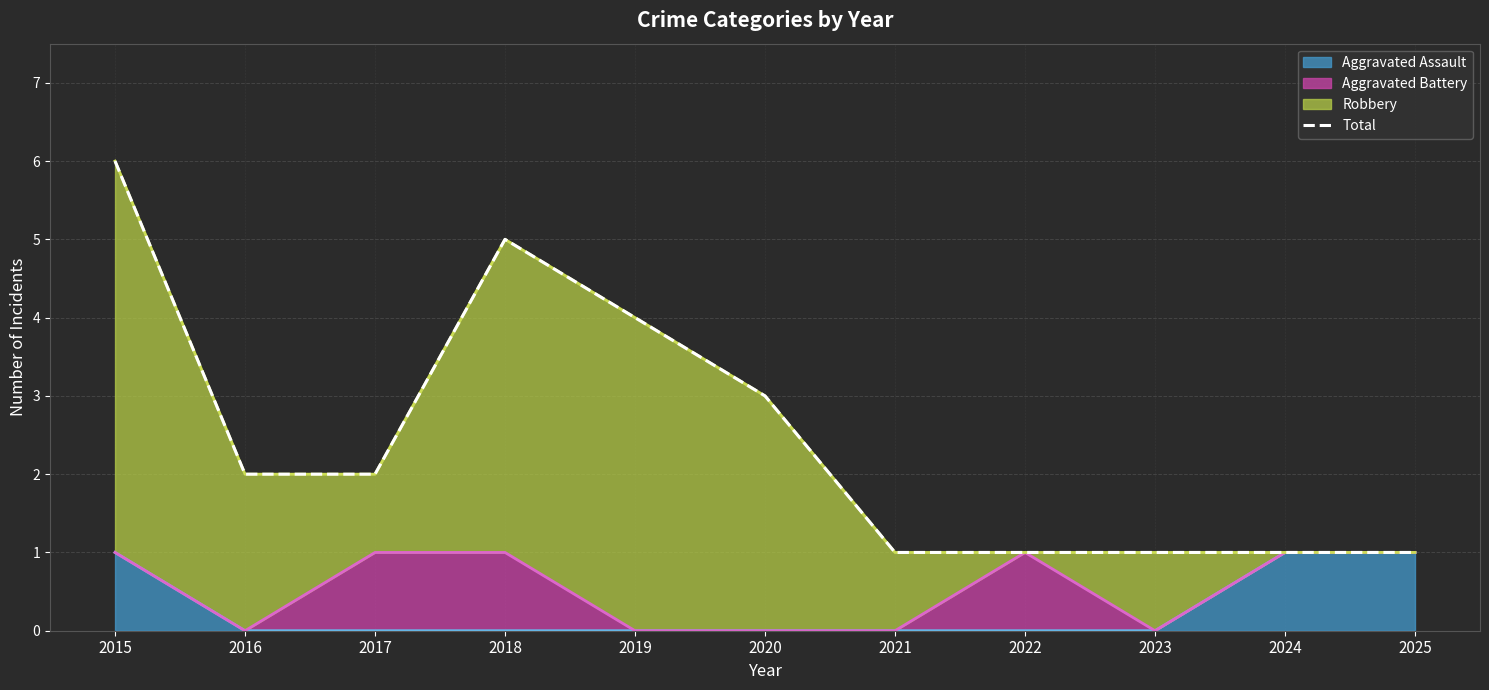

What is the ratio of the value at 2024 to the value at 2021?

1.0